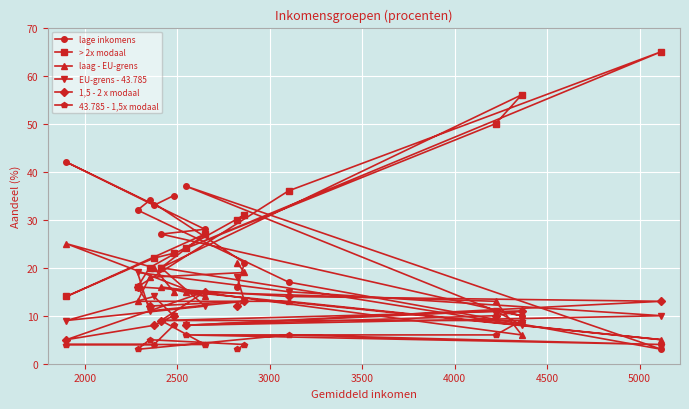

Which series has the largest total across all categories?

> 2x modaal